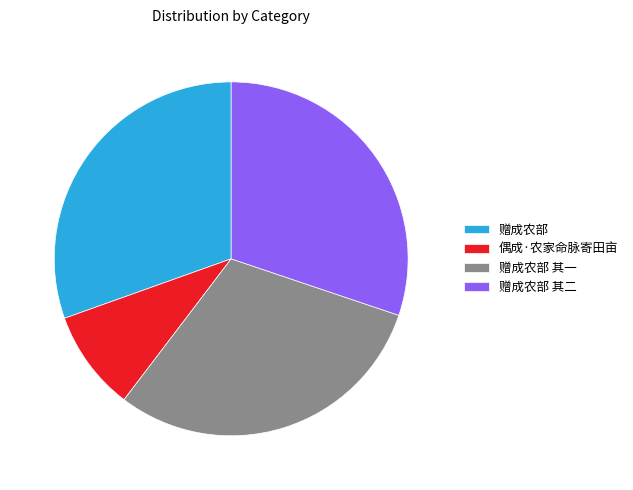

The 赠成农部 其一 slice represents 30% of the pie. True or false?

True